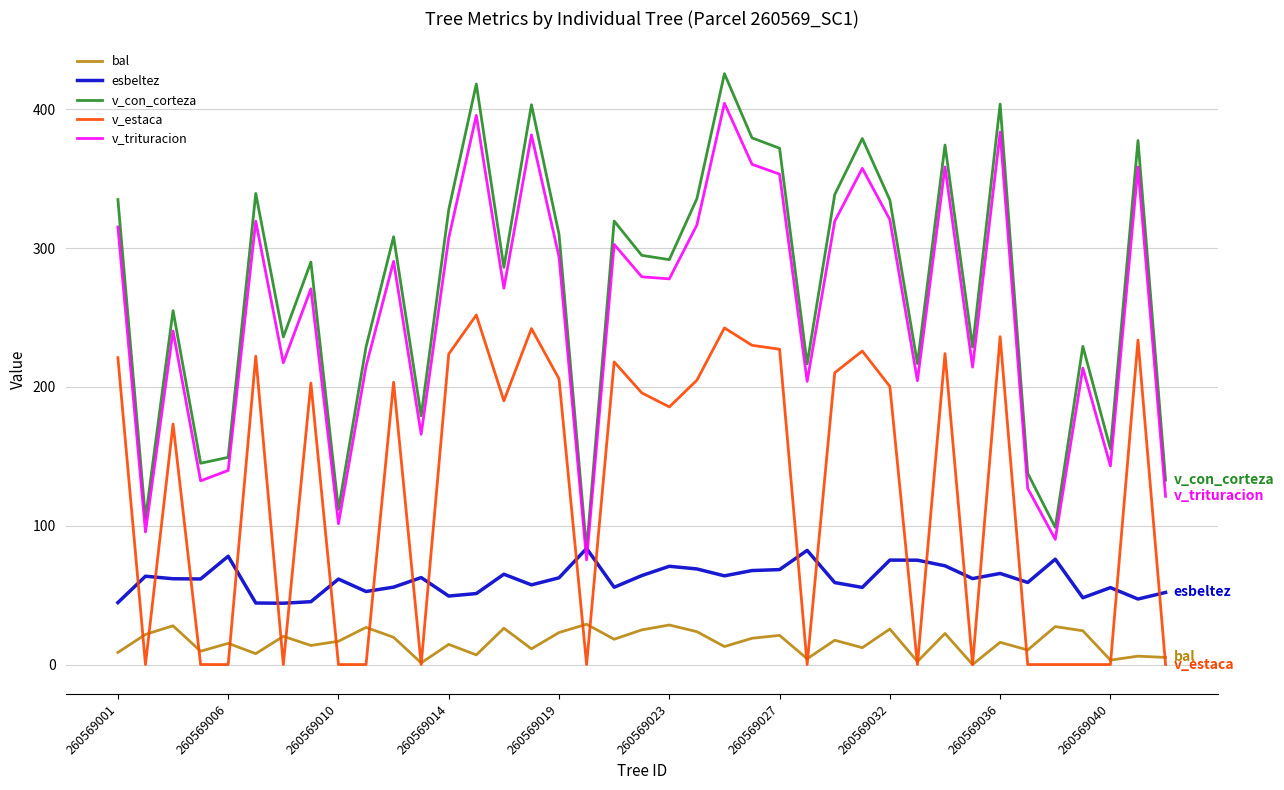

Which series has the widest spread of values?

v_con_corteza